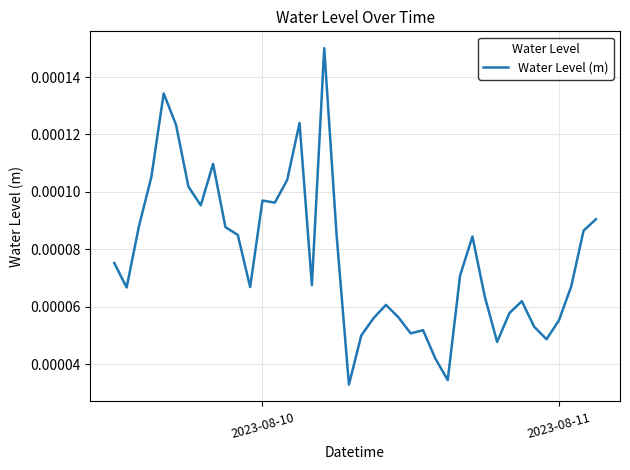

Count the number of data series in this chart.

1